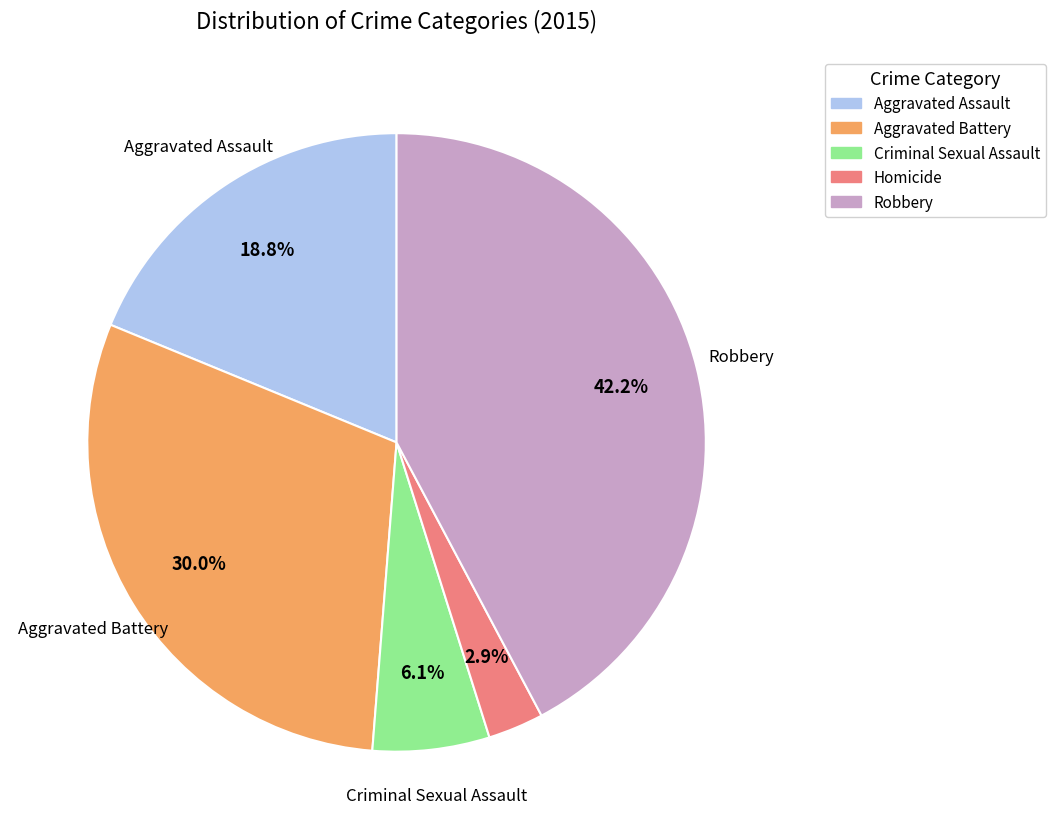

How many segments does this pie chart have?

5